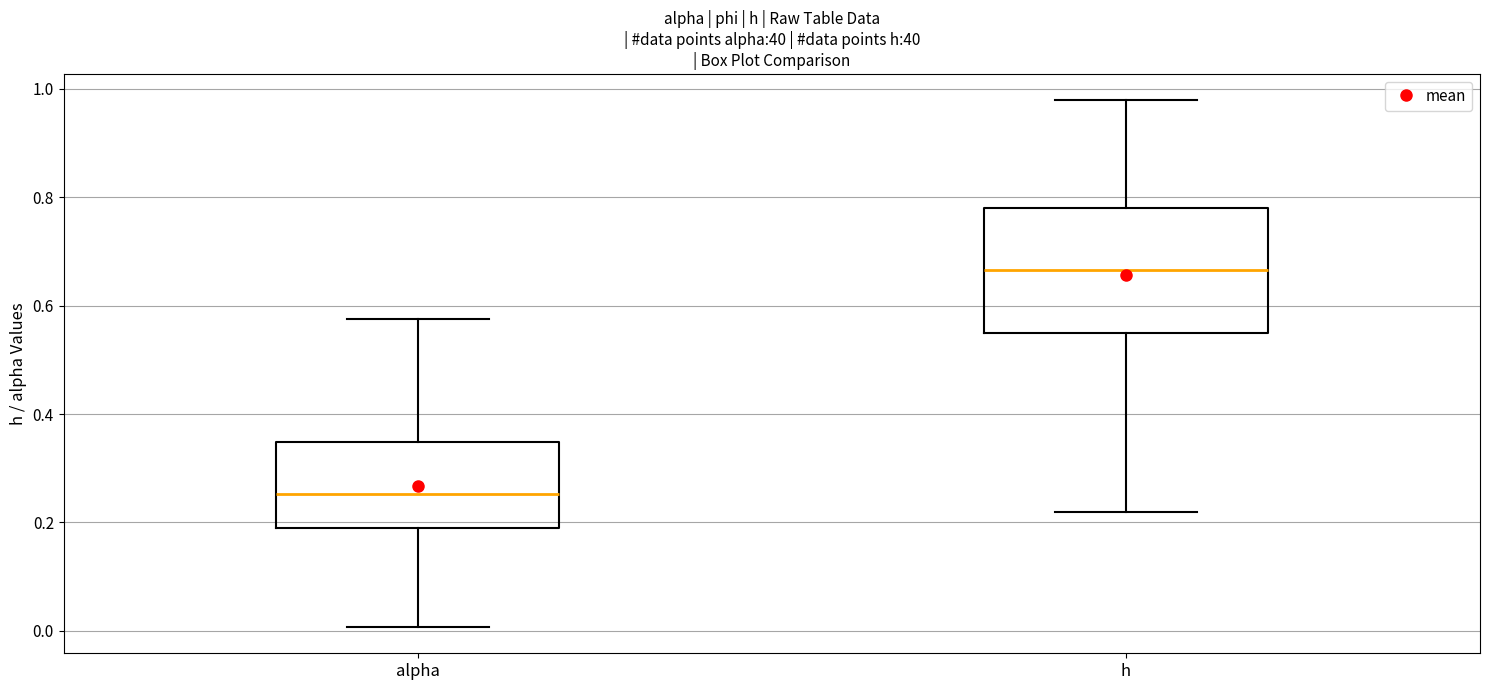

Reading left to right, read every box against the y-axis: the position of its median line, the range the box covers, and the ends of its whiskers. The values are not printed on the chart, so give them approximately, as read against the axis.

alpha: median 0.26, box 0.20 to 0.34, whiskers 0.00 to 0.58
h: median 0.66, box 0.54 to 0.78, whiskers 0.22 to 0.98